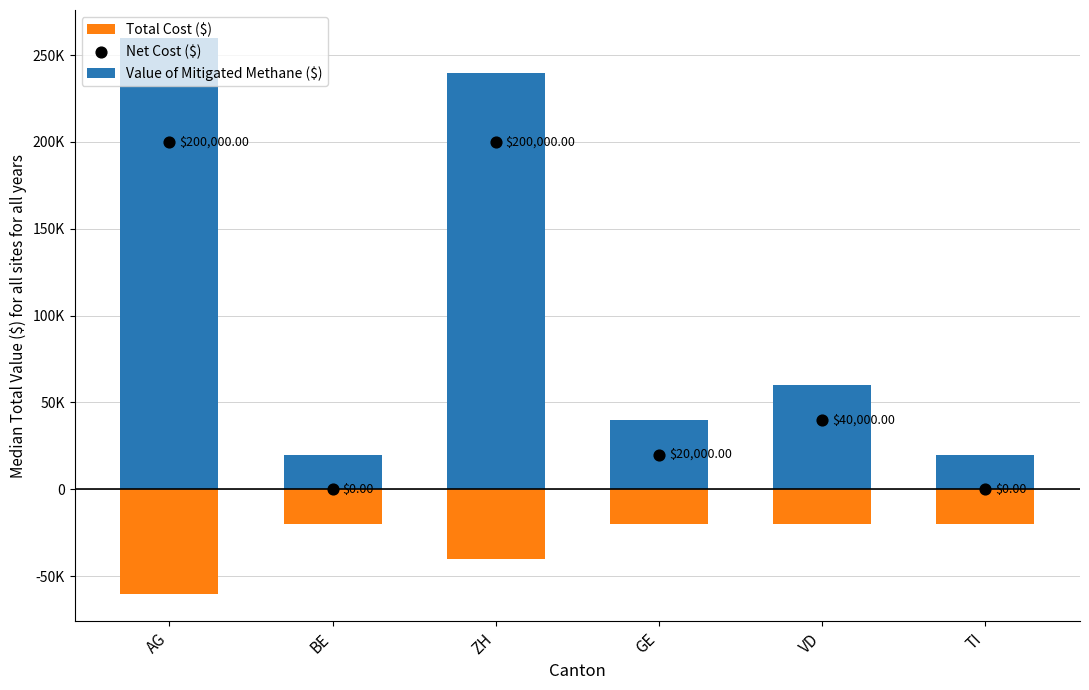

What is the total value across all series at AG?

400000